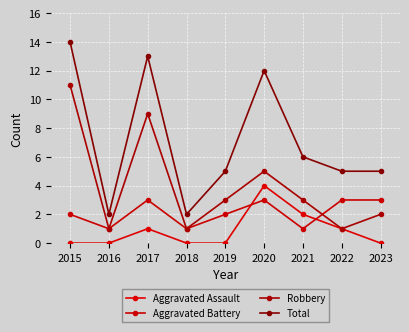

Count the number of data series in this chart.

4